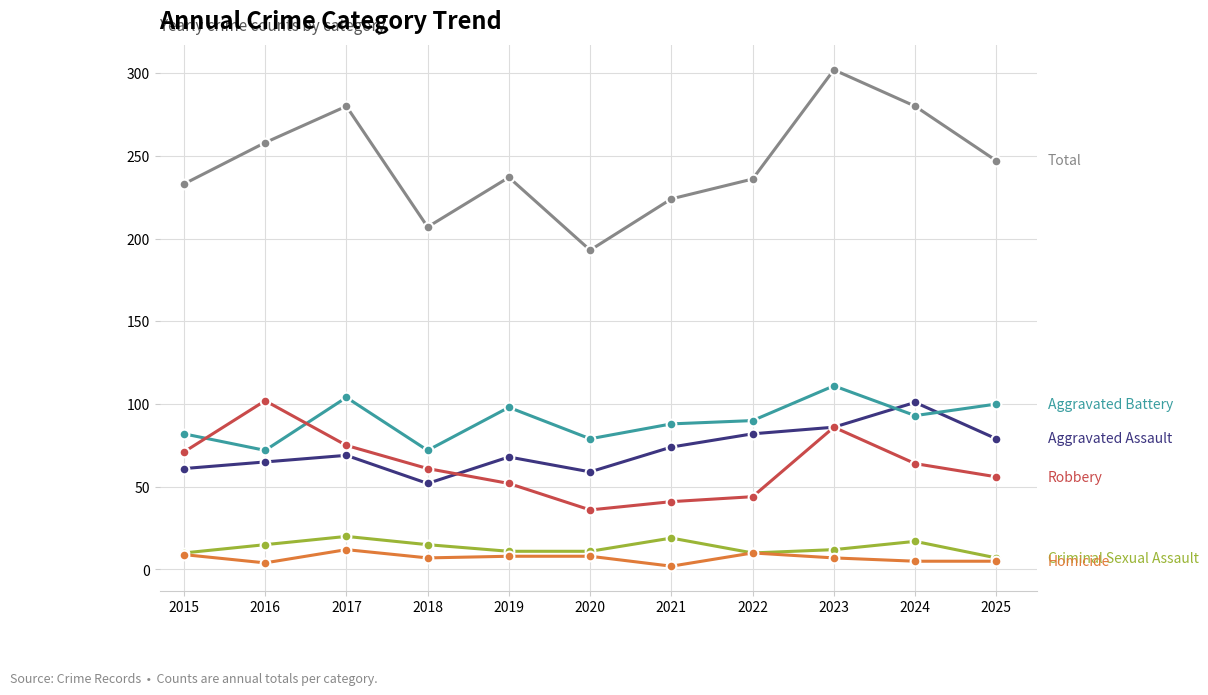

What is the difference between the highest and lowest values at 2023?

295